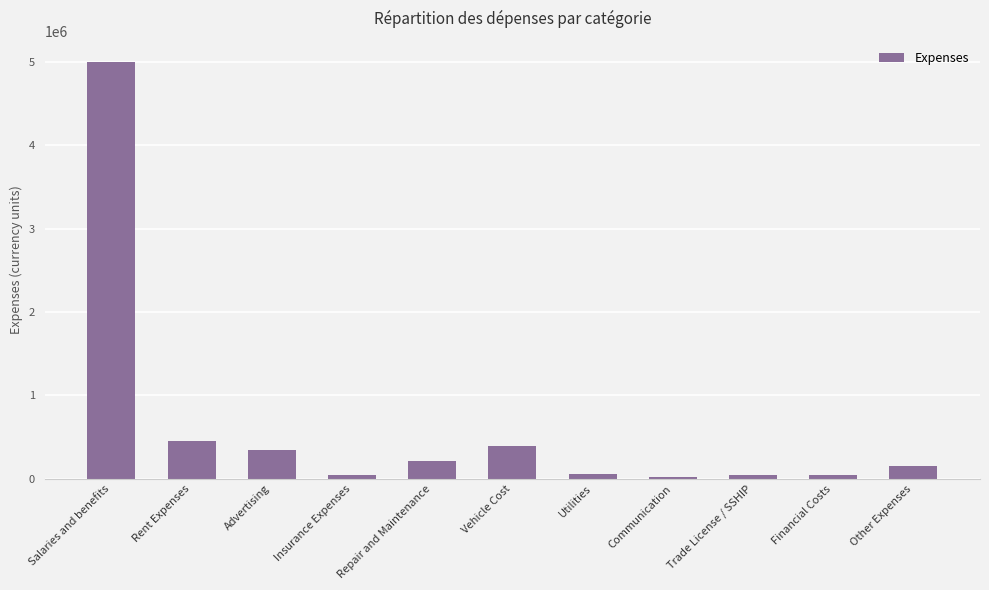

What is the change in value from Advertising to Communication?

-325000